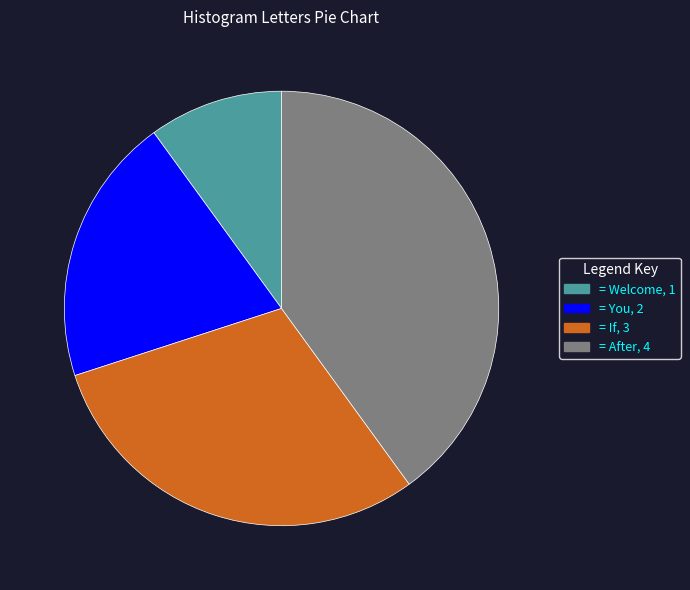

How many segments does this pie chart have?

4